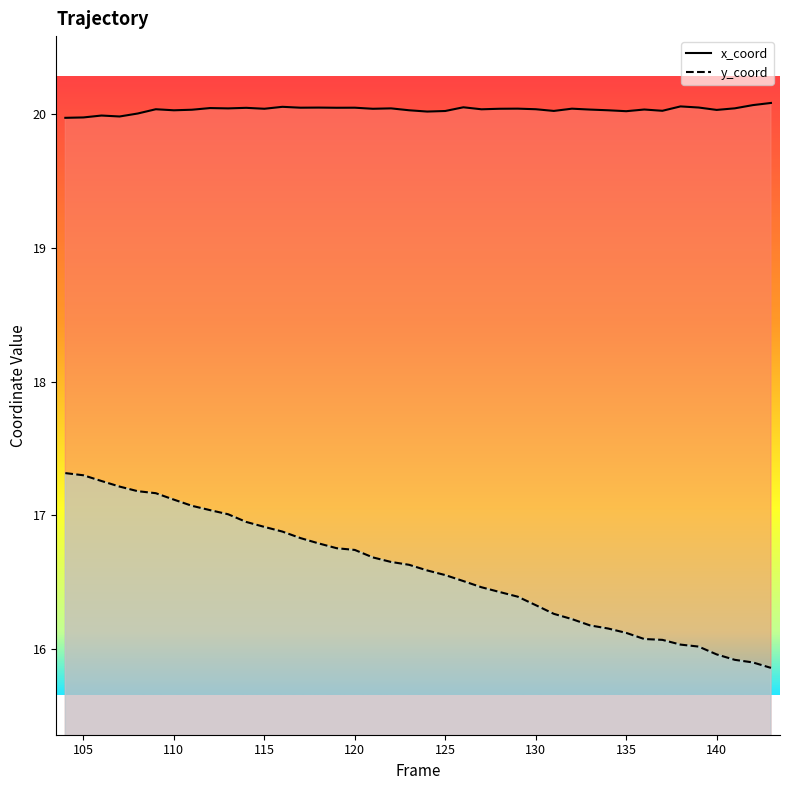

What are all the series names shown in the legend?

x_coord, y_coord